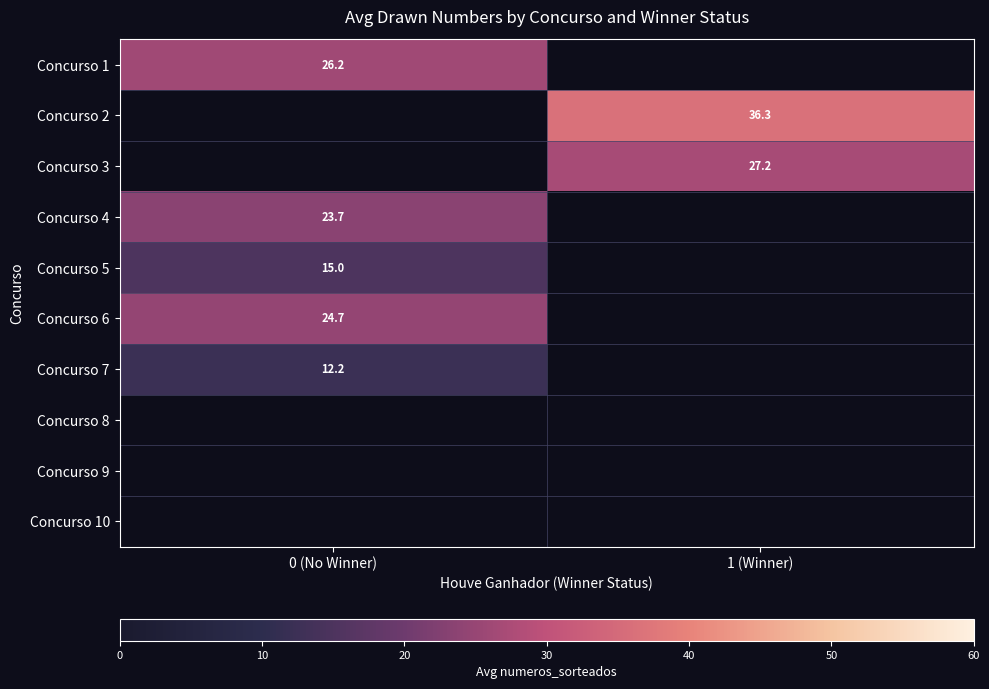

How many data points does each series have?

2